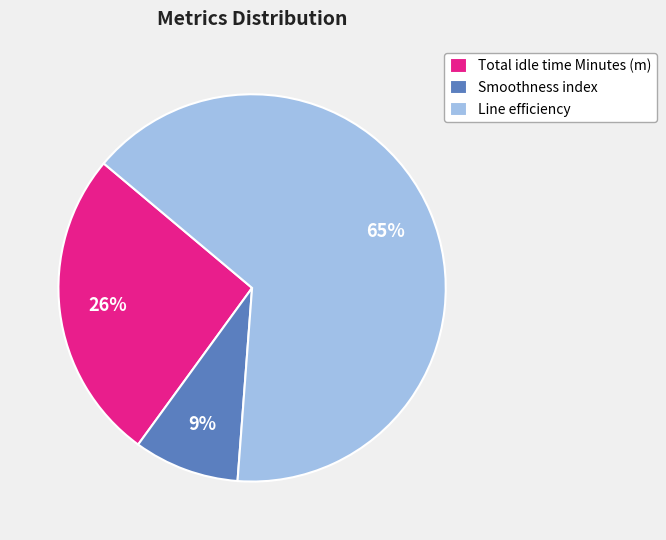

What is the largest slice in the pie chart?

Line efficiency